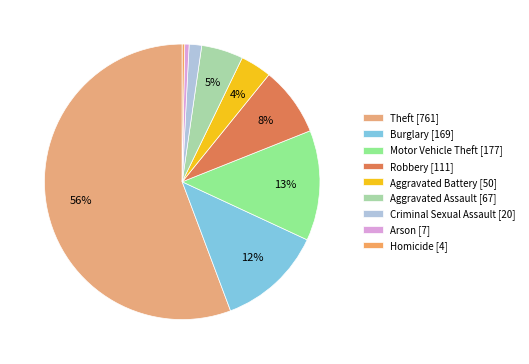

To the nearest percent, what is the difference between the Burglary and Theft slice percentages?

43%